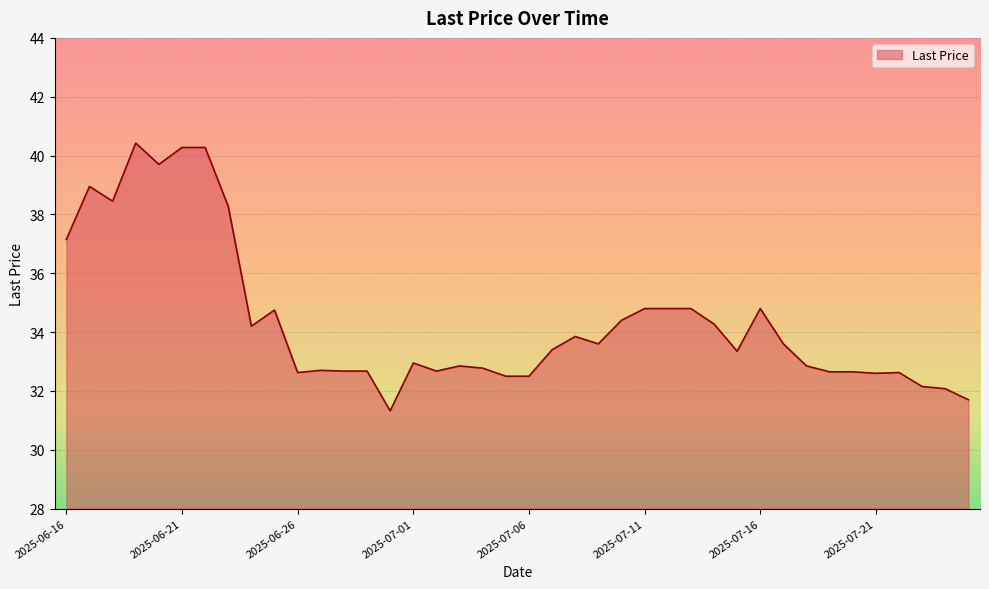

What is the greatest value displayed?

40.4